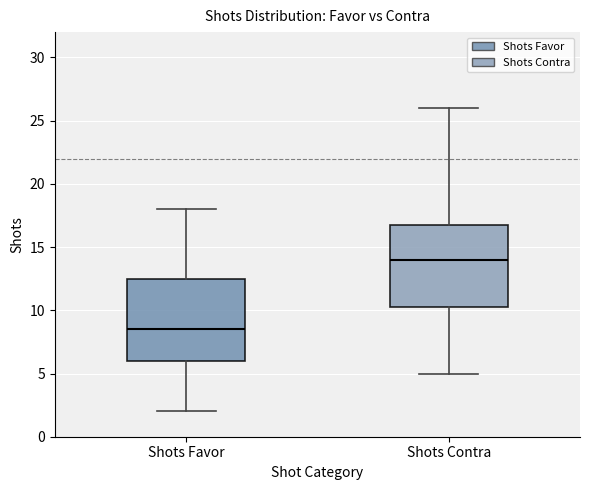

Reading left to right, transcribe this box plot: for each box, give where its median line is, the range the box spans, and where its two whiskers end, as read against the y-axis. The values are not printed on the chart, so give them approximately, as read against the axis.

Shots Favor: median 8.5, box 6.0 to 12.5, whiskers 2.0 to 18.0
Shots Contra: median 14.0, box 10.5 to 17.0, whiskers 5.0 to 26.0